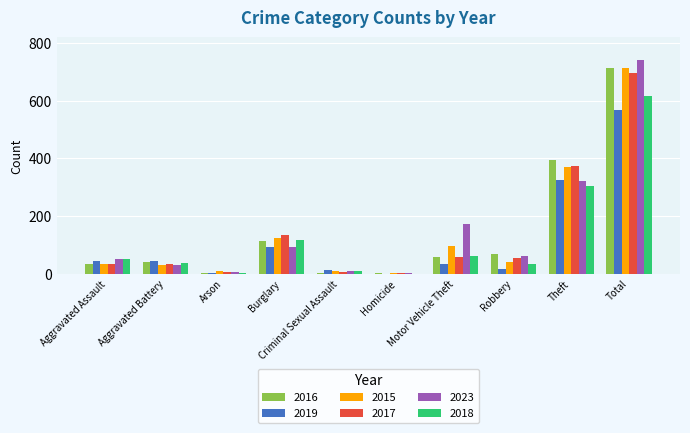

Between Motor Vehicle Theft and Total, which series saw the biggest shift?

2016